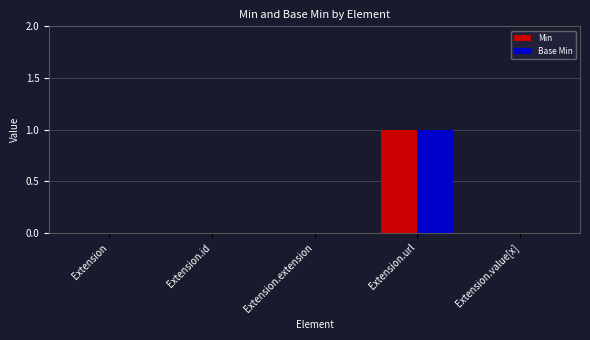

Reading left to right, list all the values displayed in this chart.

Min: Extension=0	Extension.id=0	Extension.extension=0	Extension.url=1	Extension.value[x]=0
Base Min: Extension=0	Extension.id=0	Extension.extension=0	Extension.url=1	Extension.value[x]=0